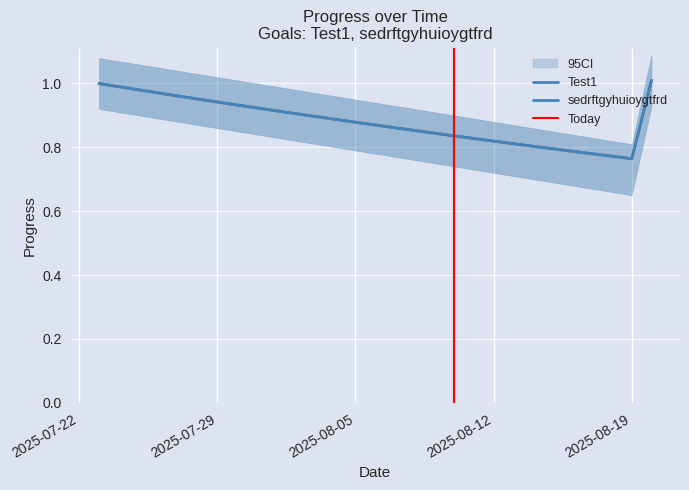

How many interior local valleys does the sedrftgyhuioygtfrd series have?

1